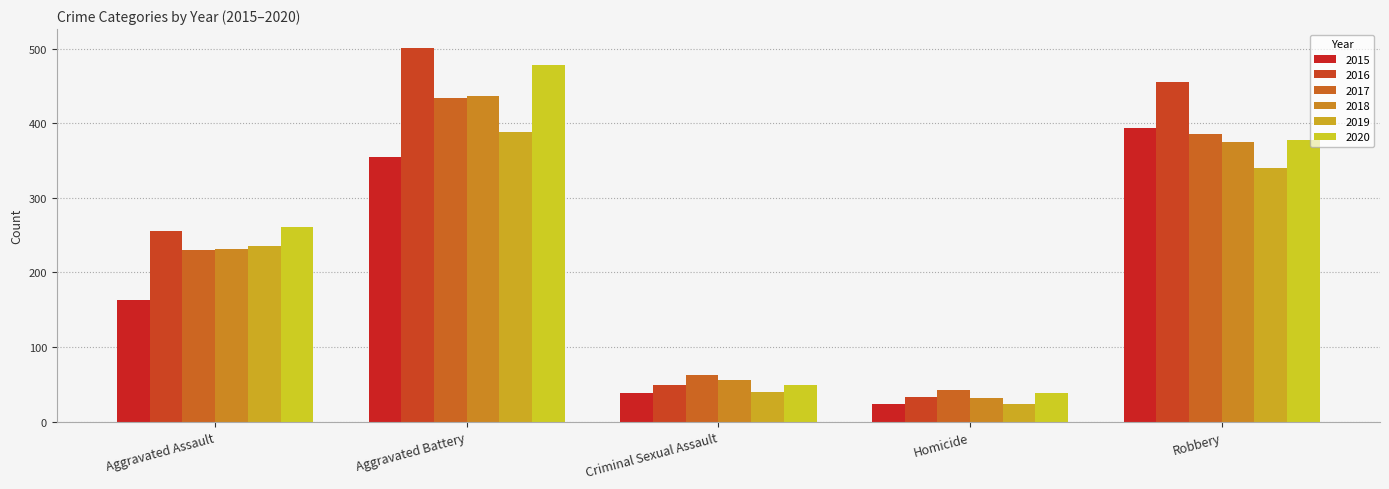

Read the 2017 value at Aggravated Assault, to the nearest 10.

230